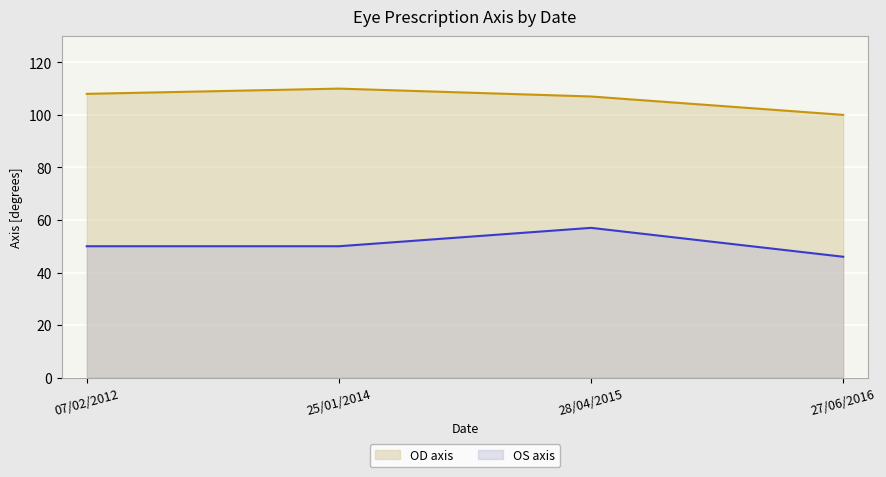

What is the label of the 1st point from the right?

27/06/2016